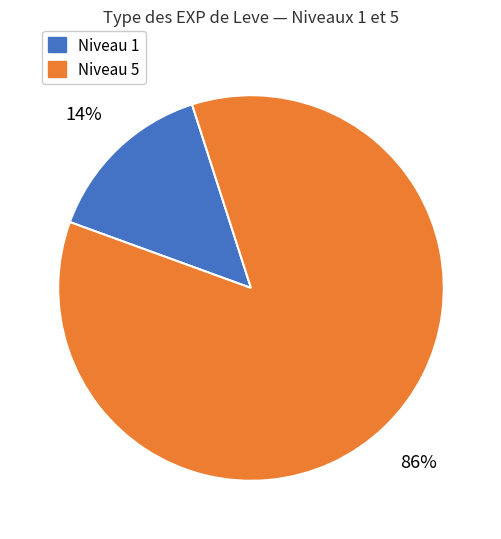

To the nearest percent, what is the average slice percentage?

50%